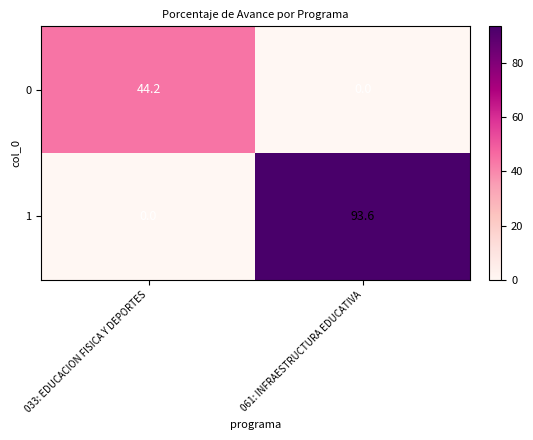

Which series changed the most between 033: EDUCACION FISICA Y DEPORTES and 061: INFRAESTRUCTURA EDUCATIVA?

1